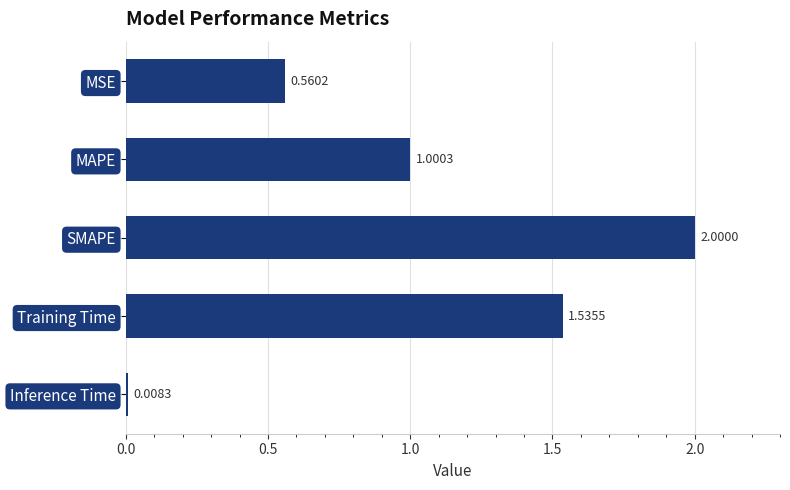

What is the difference between the maximum and minimum values?

2.0